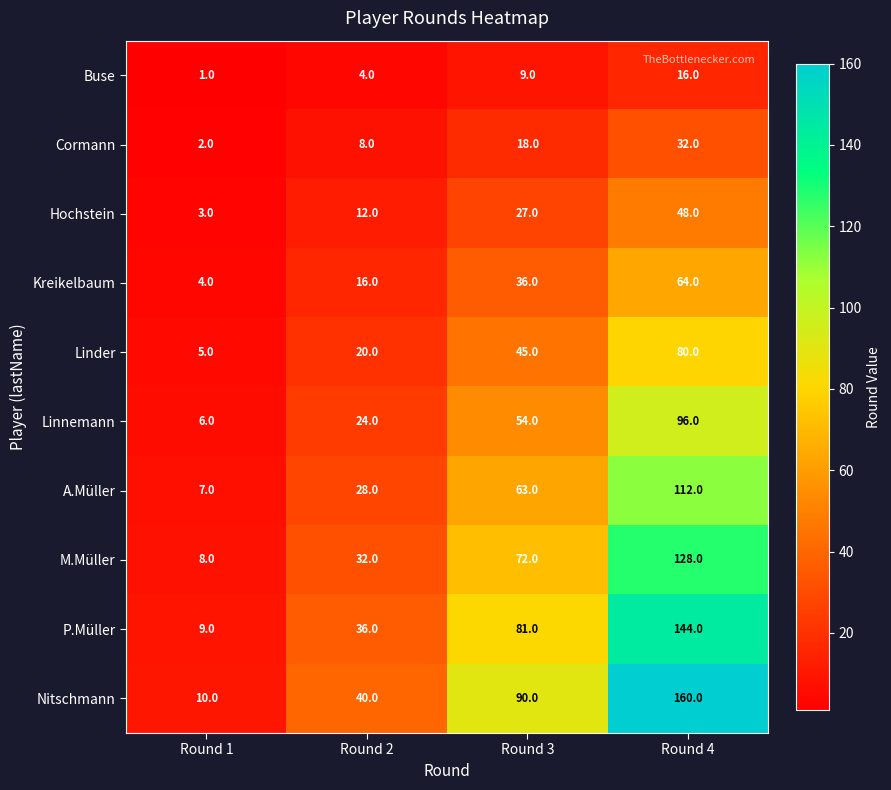

At which label is Linder closest to 42?

Round 3